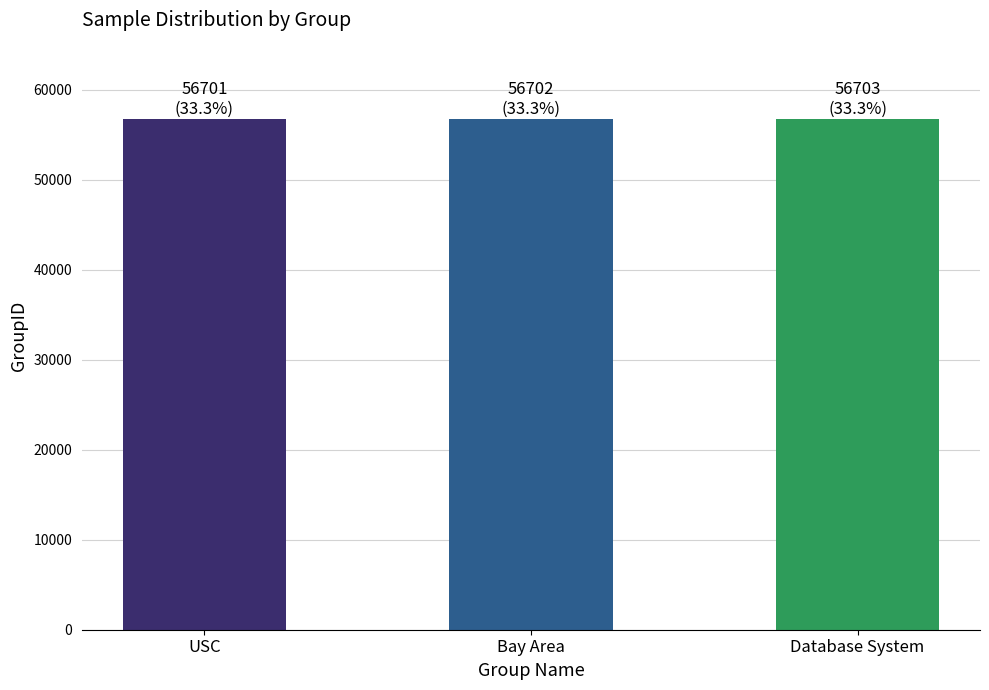

What is the sum of all values?

170106